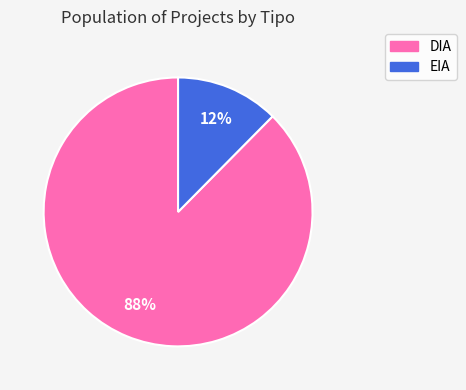

Which slice is the smallest?

EIA